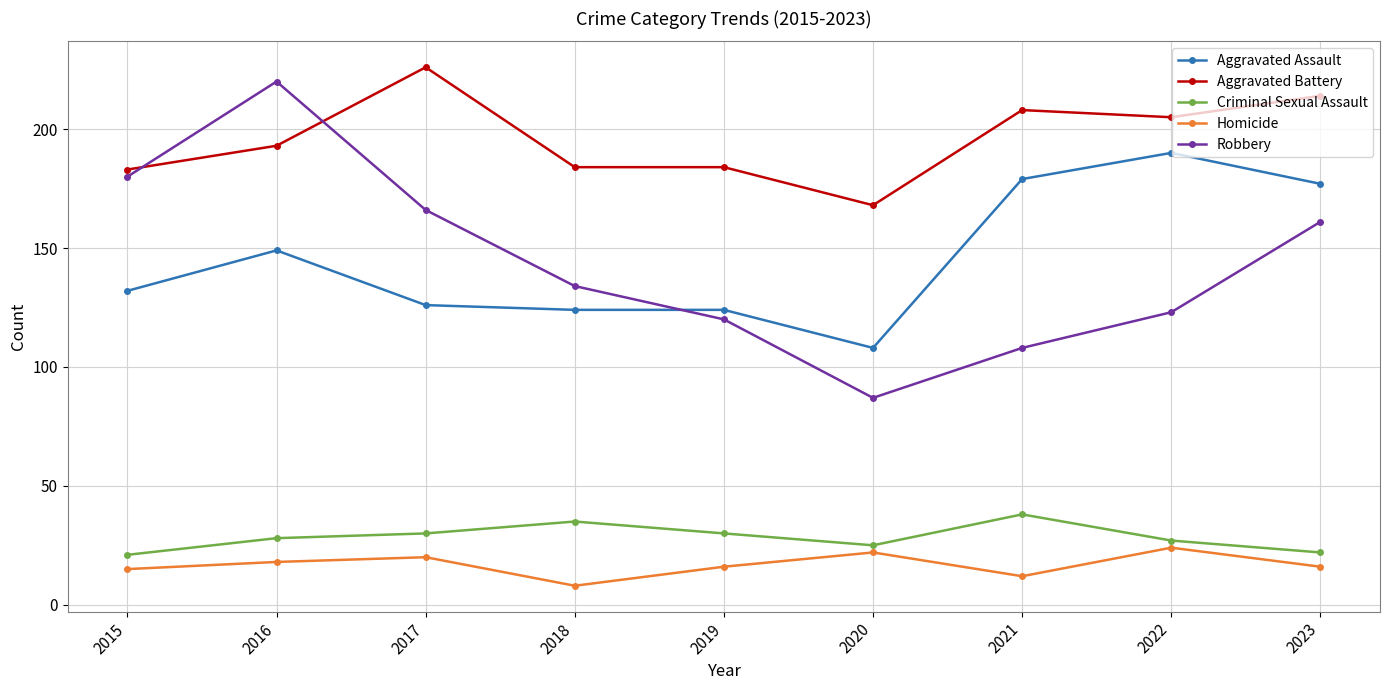

True or false: Criminal Sexual Assault and Aggravated Battery cross at least once.

False